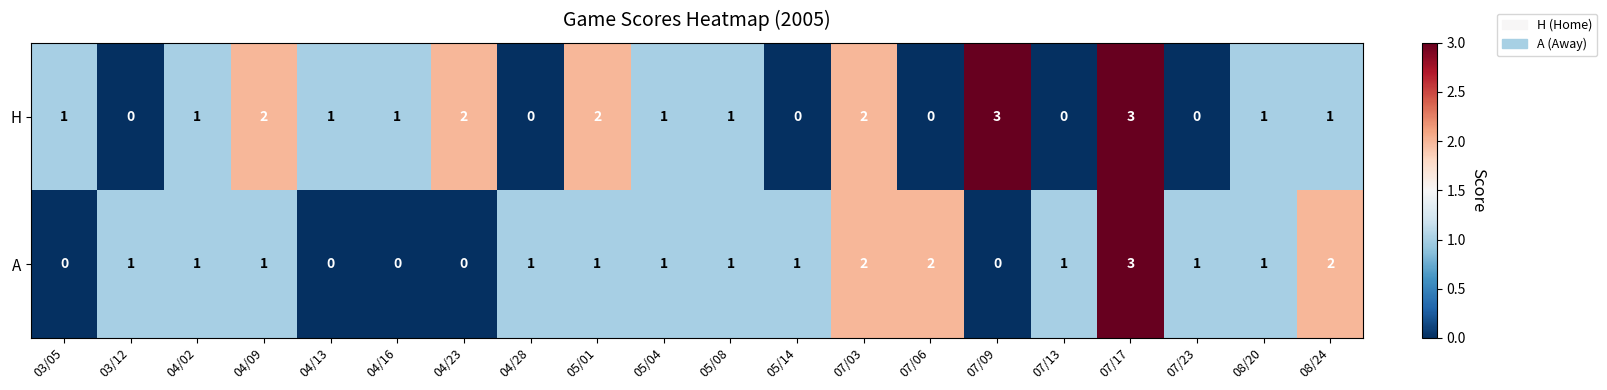

At which category is the sum across all series the highest?

07/17